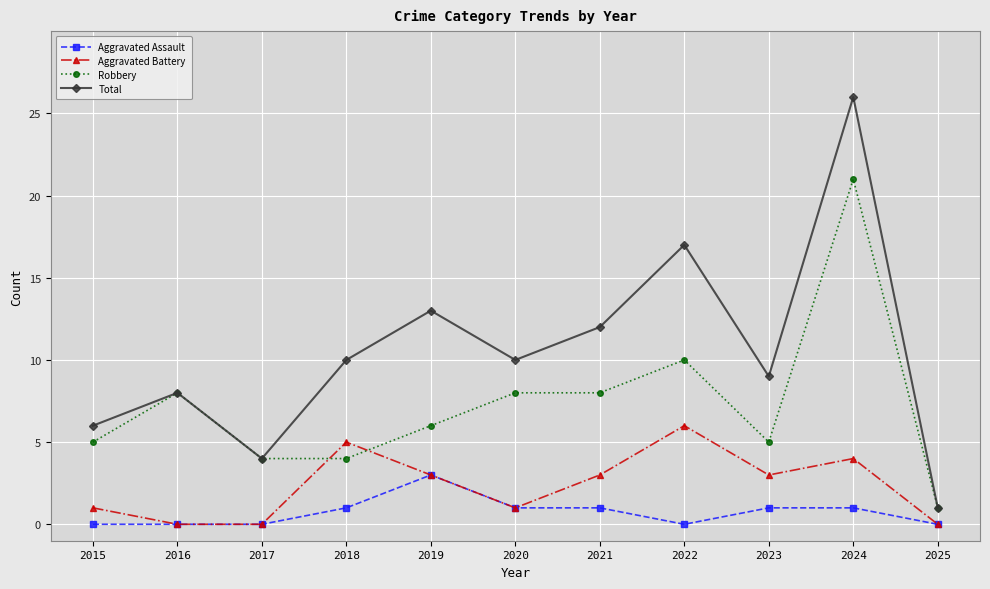

How many categories are shown in the chart?

11